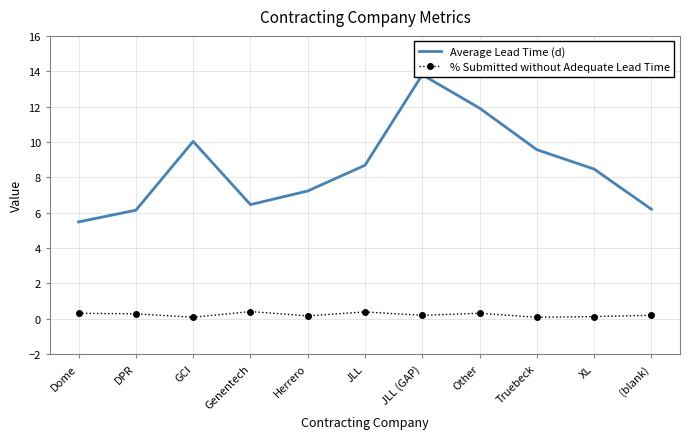

What is the label of the 4th point from the right?

Other